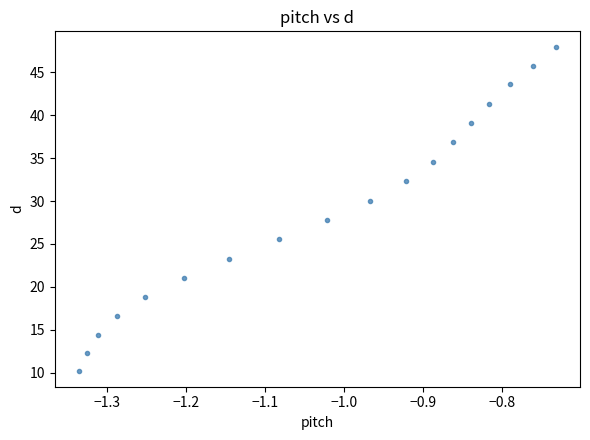

What is the range of Y values (max minus min)?

37.7